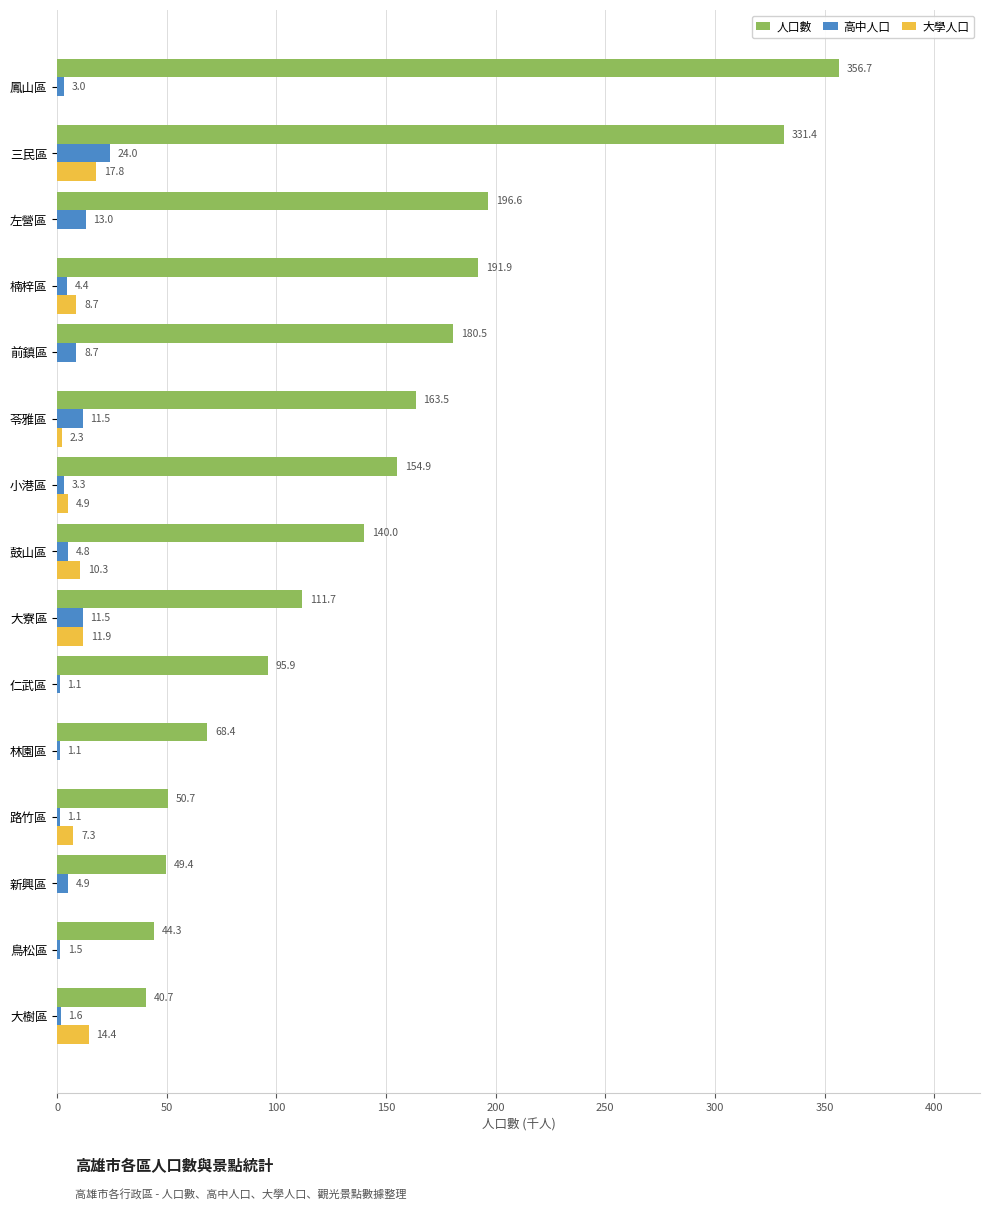

Which category has the highest value in the 大學人口 series?

三民區